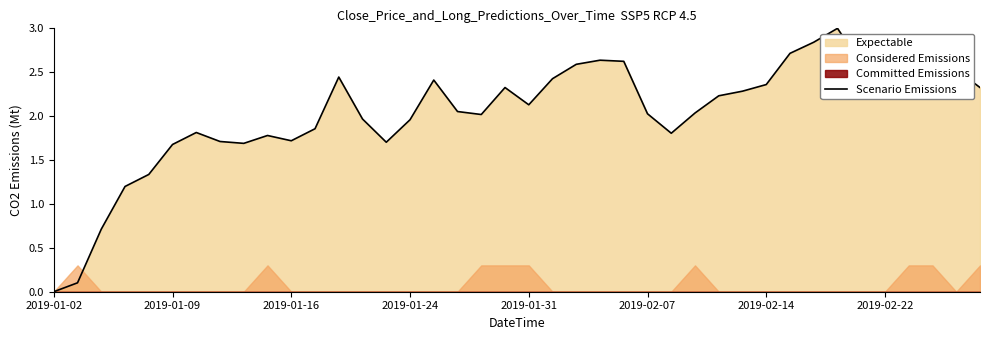

True or false: the data shows 1.7 at 14.

True